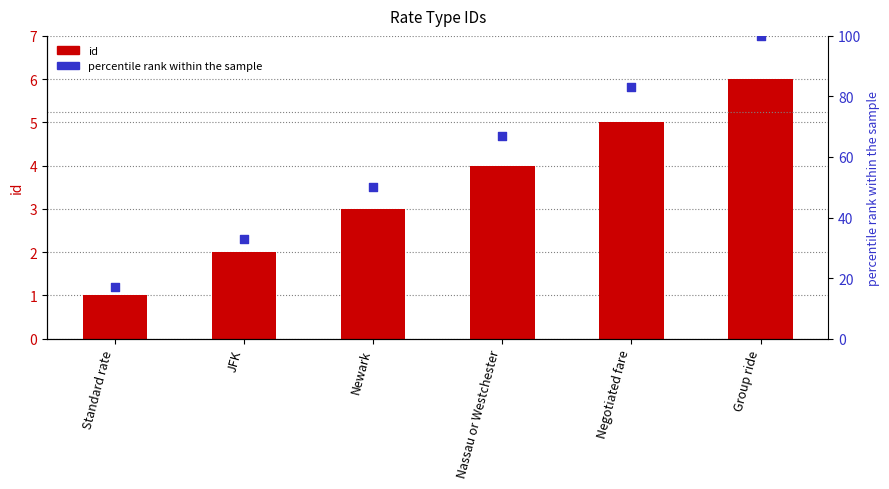

At which category is the sum across all series the highest?

Group ride